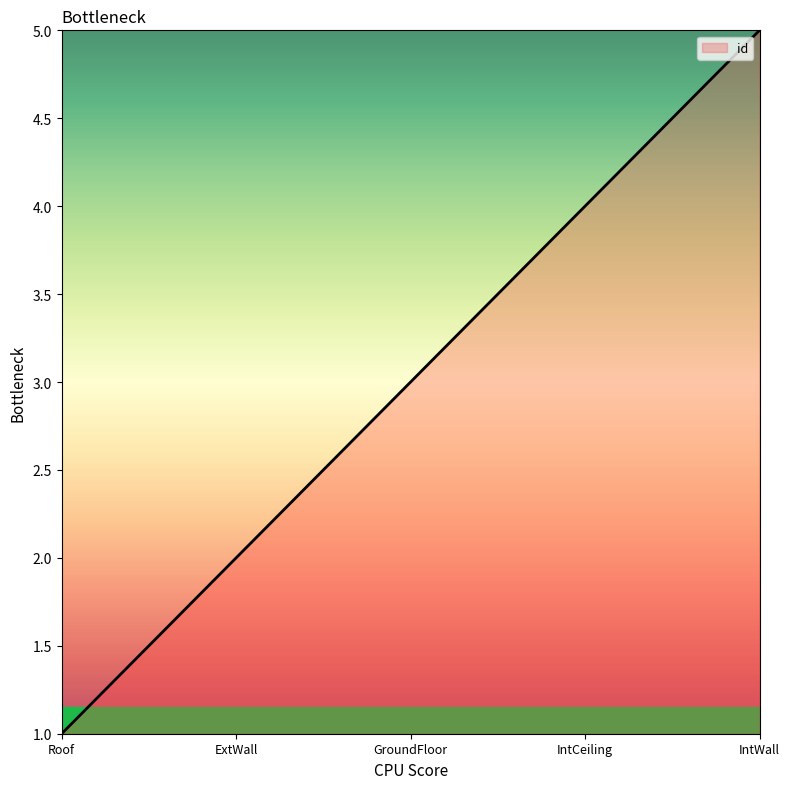

Which category has the highest value across all series?

IntWall